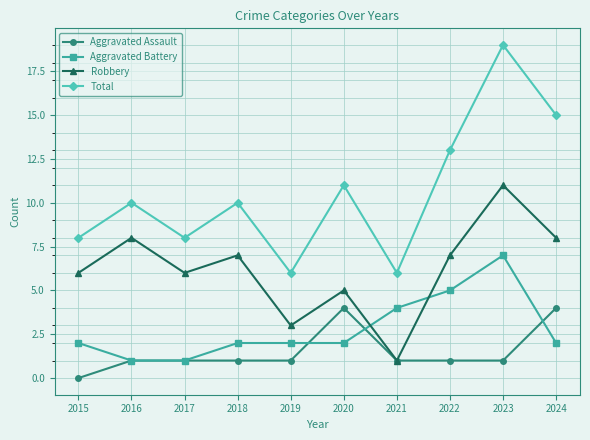

Rank the series by their maximum value, from highest to lowest.

Total, Robbery, Aggravated Battery, Aggravated Assault